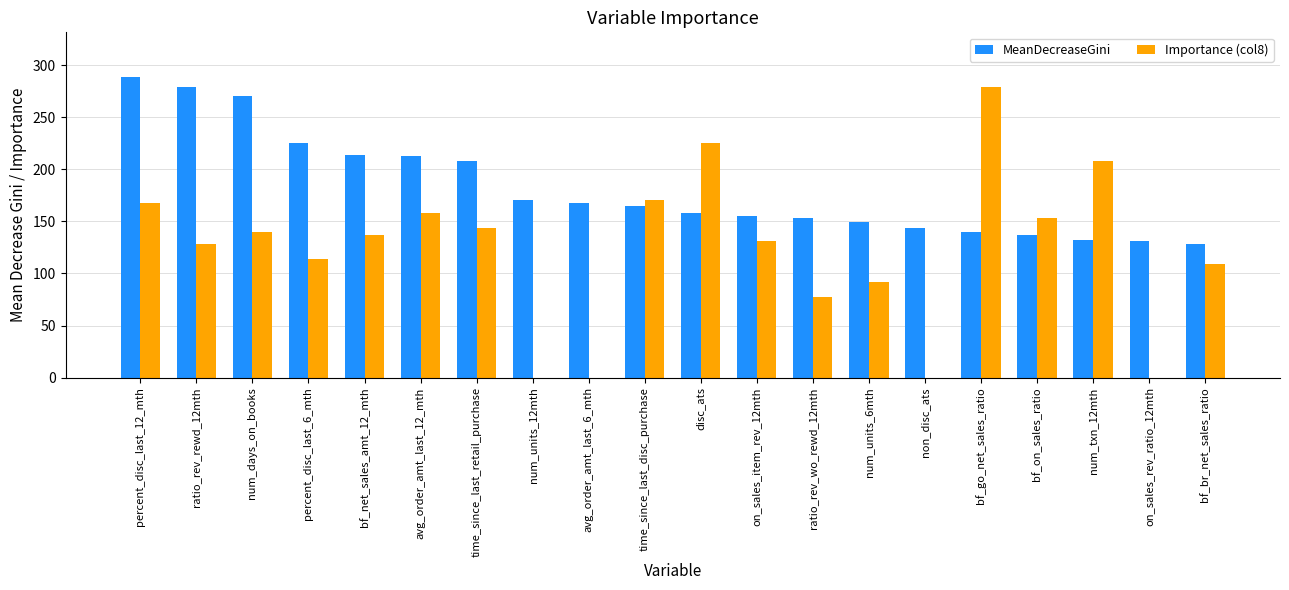

What is the maximum value shown in the chart?

288.3